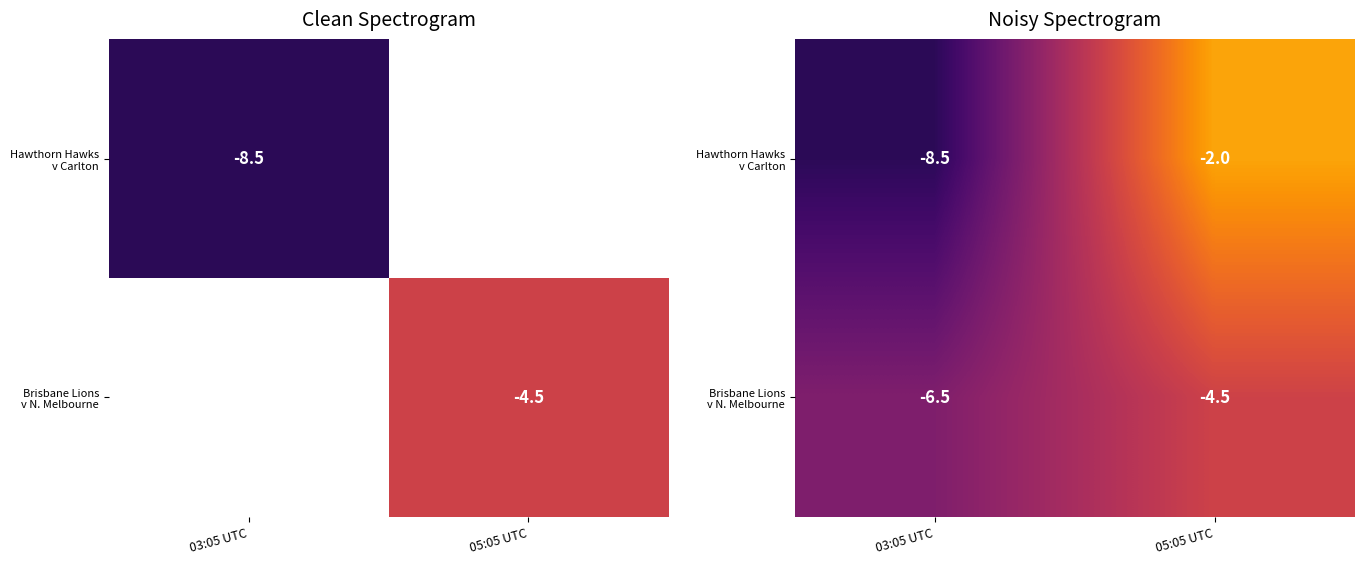

How many distinct data groups are displayed?

2